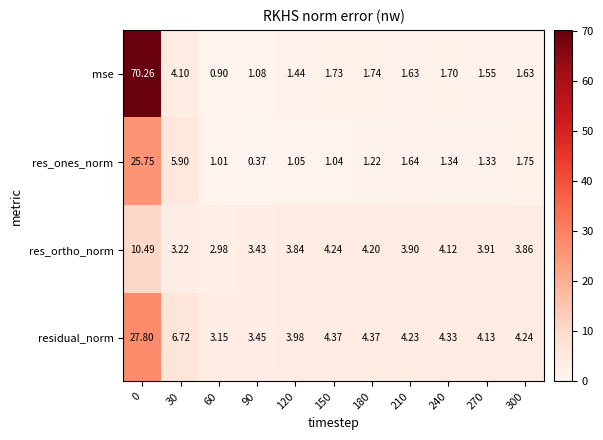

Which series changed the most between 0 and 300?

mse